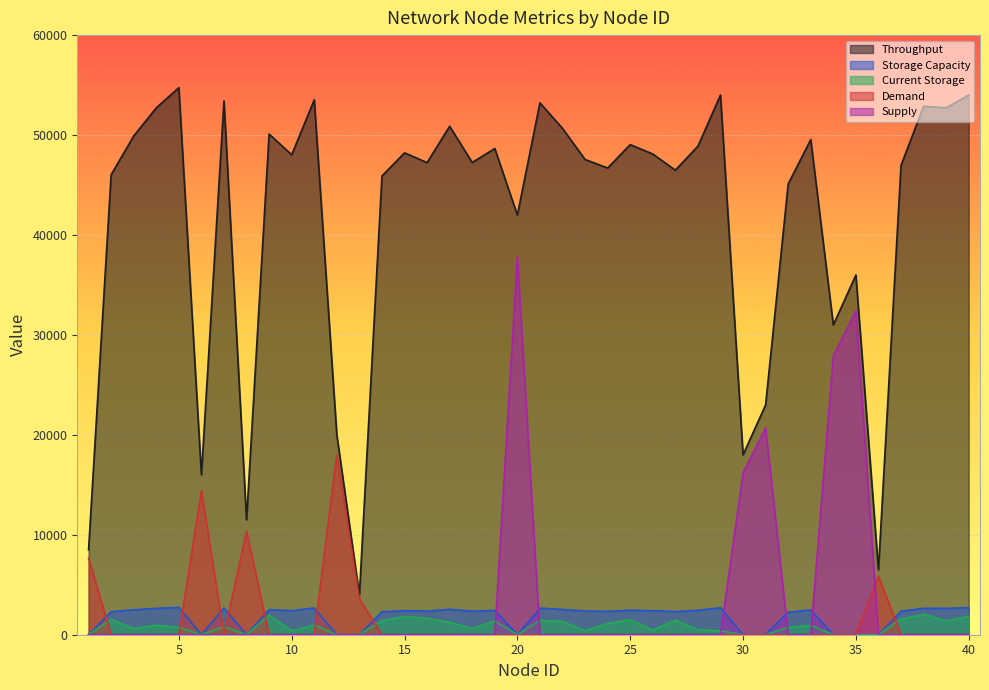

Which label corresponds to the largest value in the chart?

5